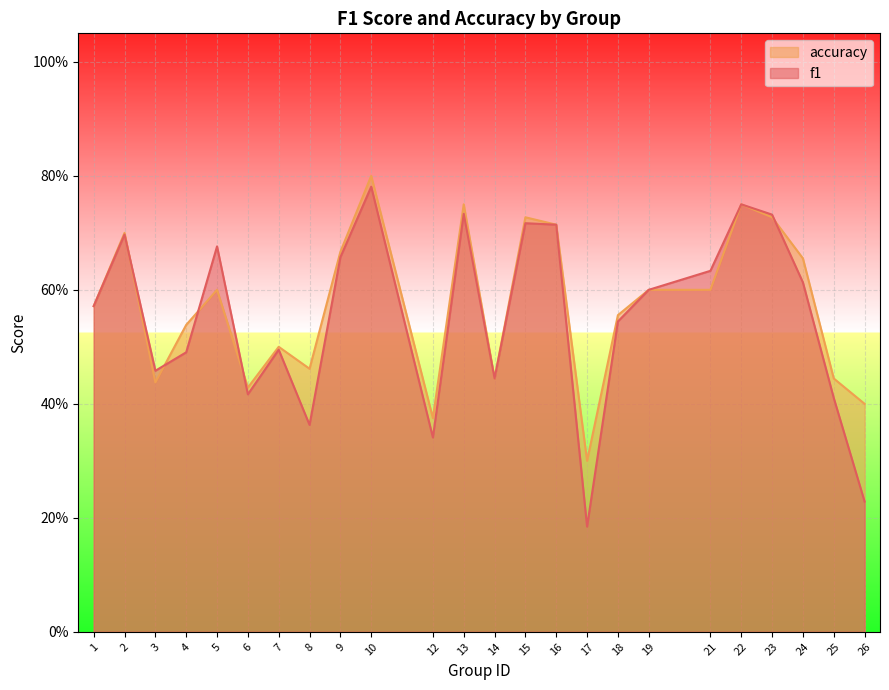

The f1 series shows 0.1 at 6. True or false?

False